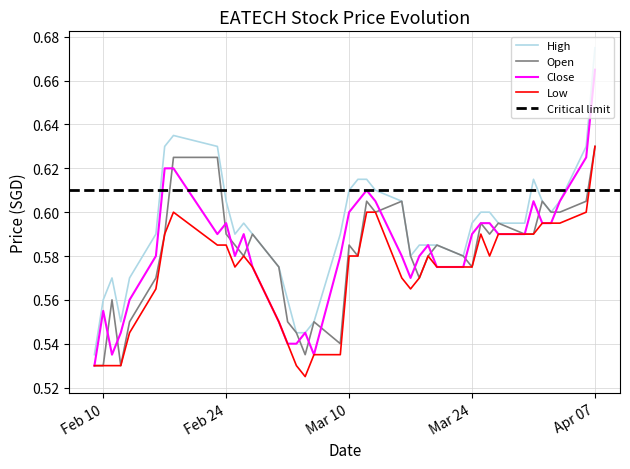

True or false: Close has a value of 0.3 at Feb 10.

False